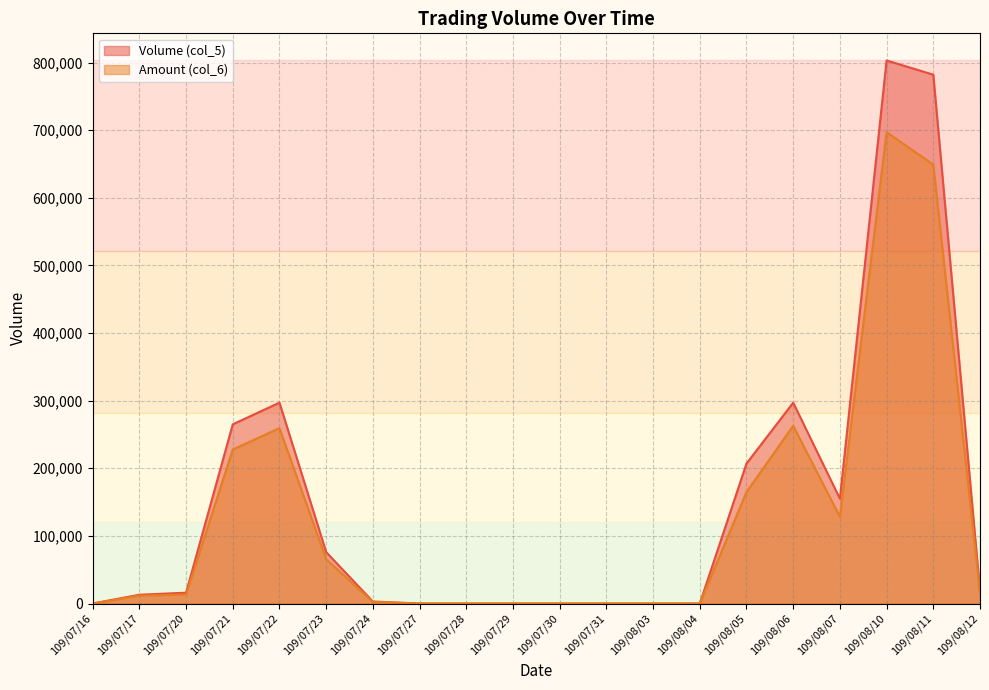

What is the value of the Volume (col_5) point at the 7th from the left?

3000